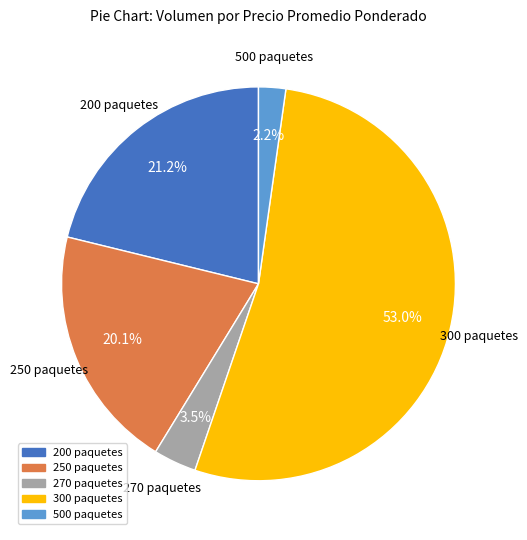

Do 270 paquetes and 200 paquetes together represent more than half of the pie?

No